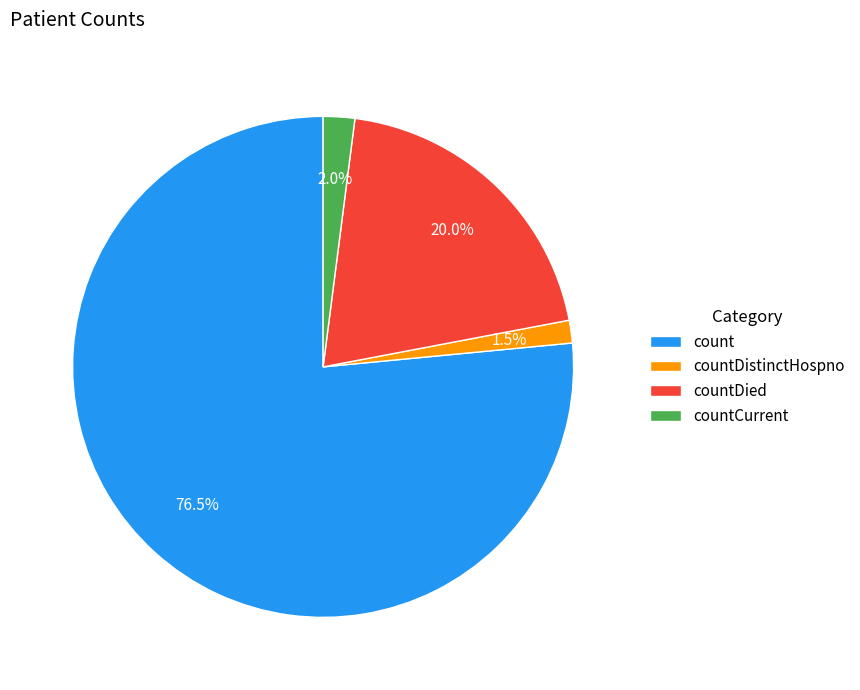

What is the majority slice?

count